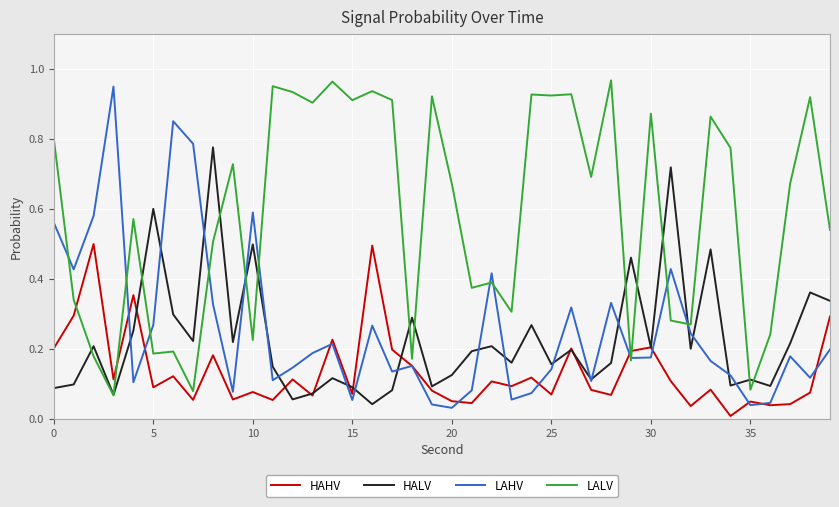

True or false: HAHV and LALV intersect in this chart.

True